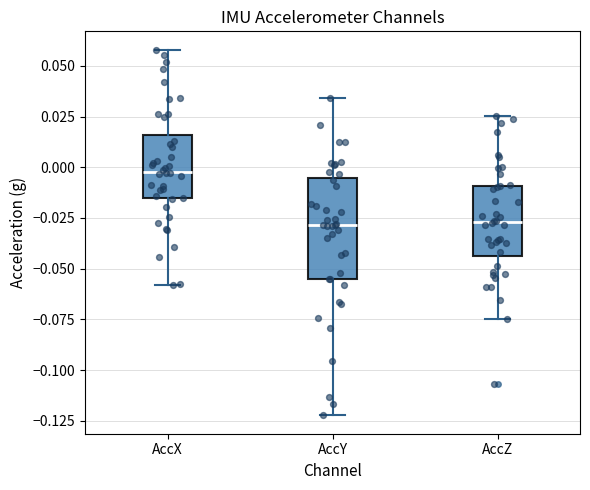

Reading left to right, transcribe this box plot: for each box, give where its median line is, the range the box spans, and where its two whiskers end, as read against the y-axis. The values are not printed on the chart, so give them approximately, as read against the axis.

AccX: median 0.000, box -0.015 to 0.015, whiskers -0.060 to 0.060
AccY: median -0.030, box -0.055 to -0.005, whiskers -0.120 to 0.035
AccZ: median -0.025, box -0.045 to -0.010, whiskers -0.075 to 0.025